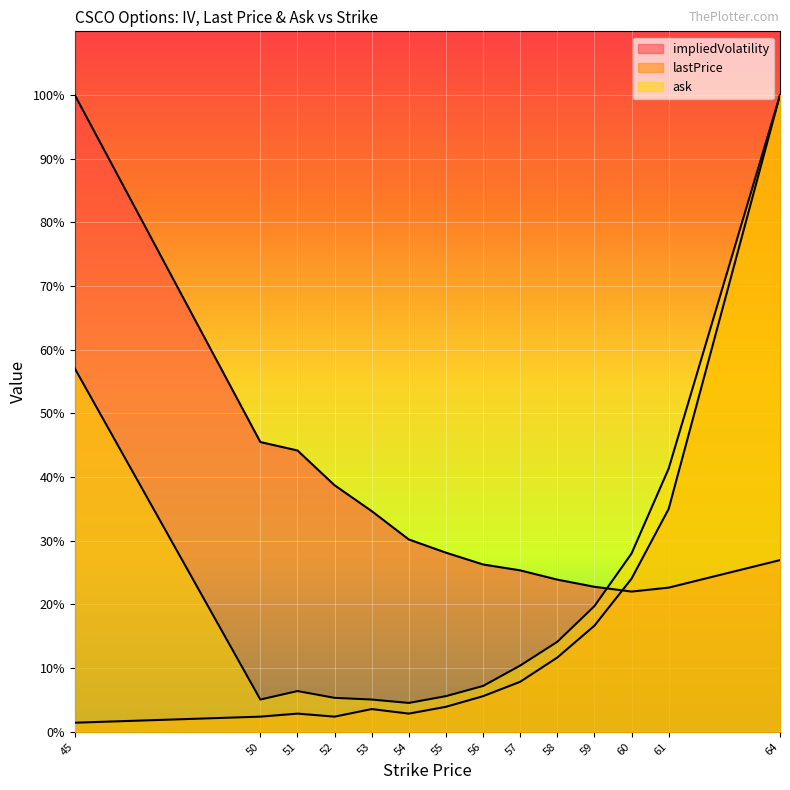

What is the sum of the lastPrice values at 52 and 54?

0.1